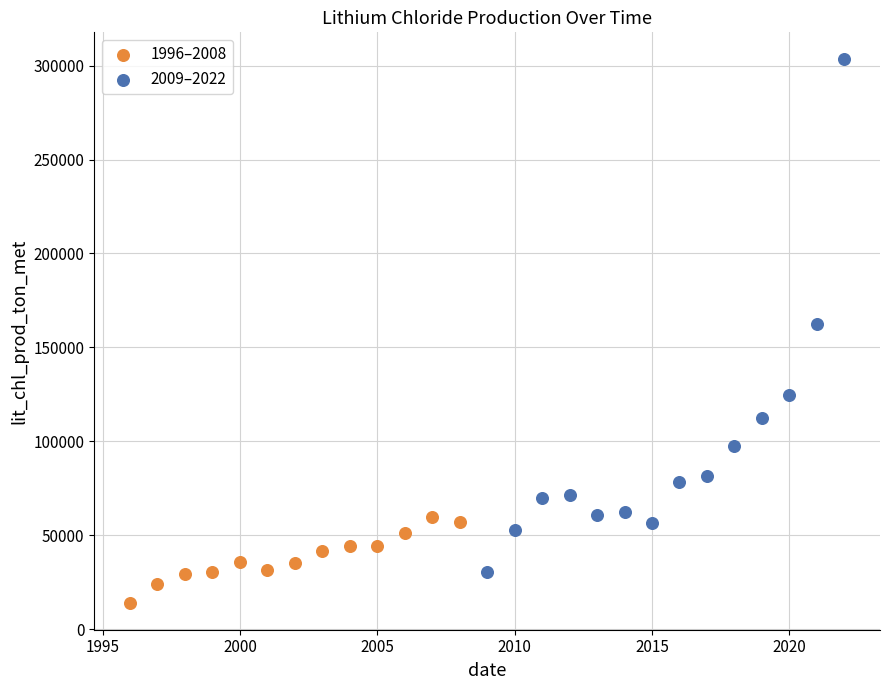

Which series reaches the minimum Y coordinate?

1996–2008